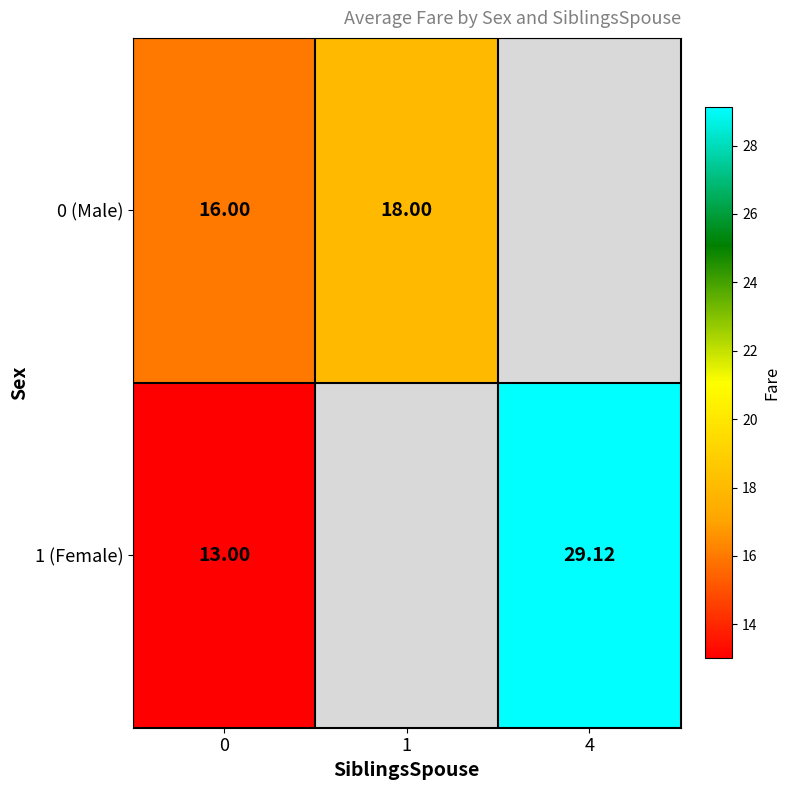

List the series in order of their peak value, highest first.

1 (Female), 0 (Male)